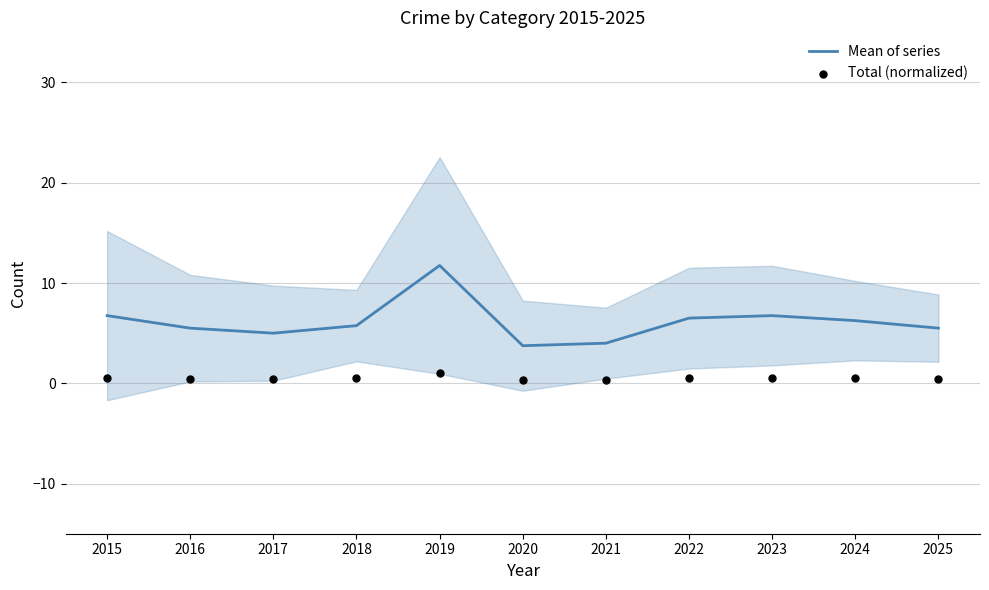

What are all the series names shown in the legend?

Mean of series, Total (normalized)